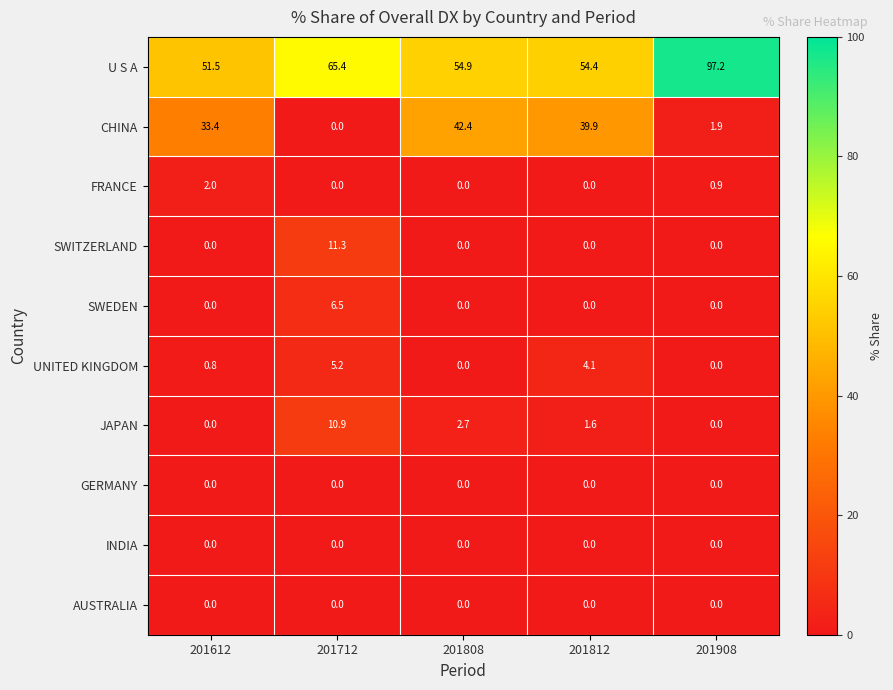

The value of SWITZERLAND at 201908 is 0.0. True or false?

True